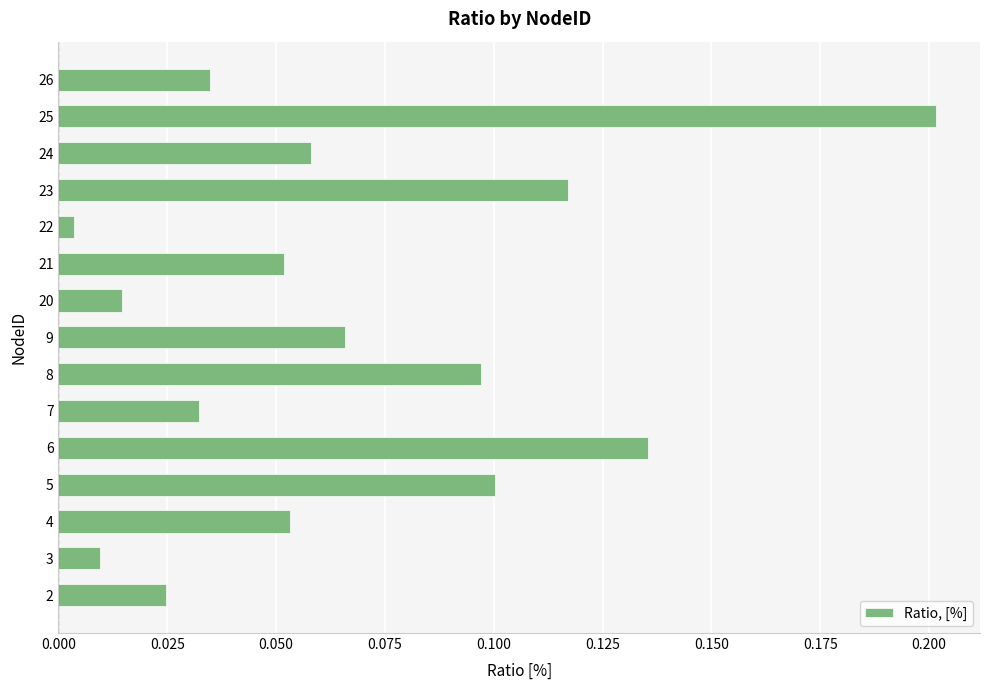

Which label corresponds to the largest value in the chart?

25